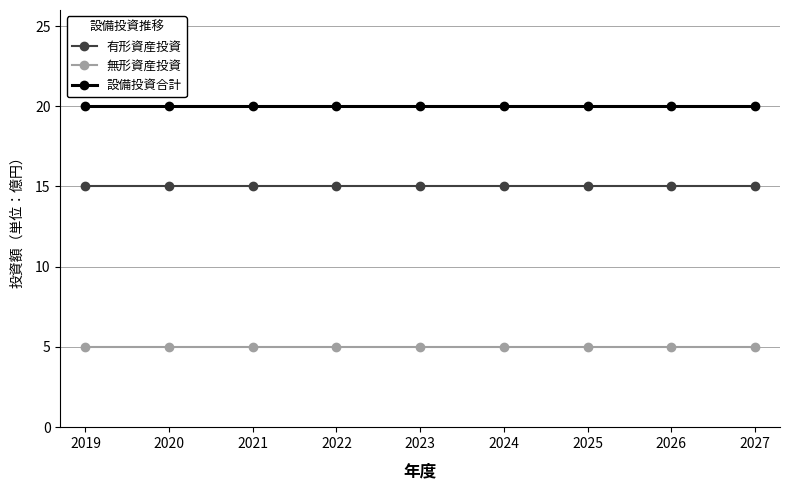

What is the value of the 設備投資合計 point at the 3rd from the left?

20